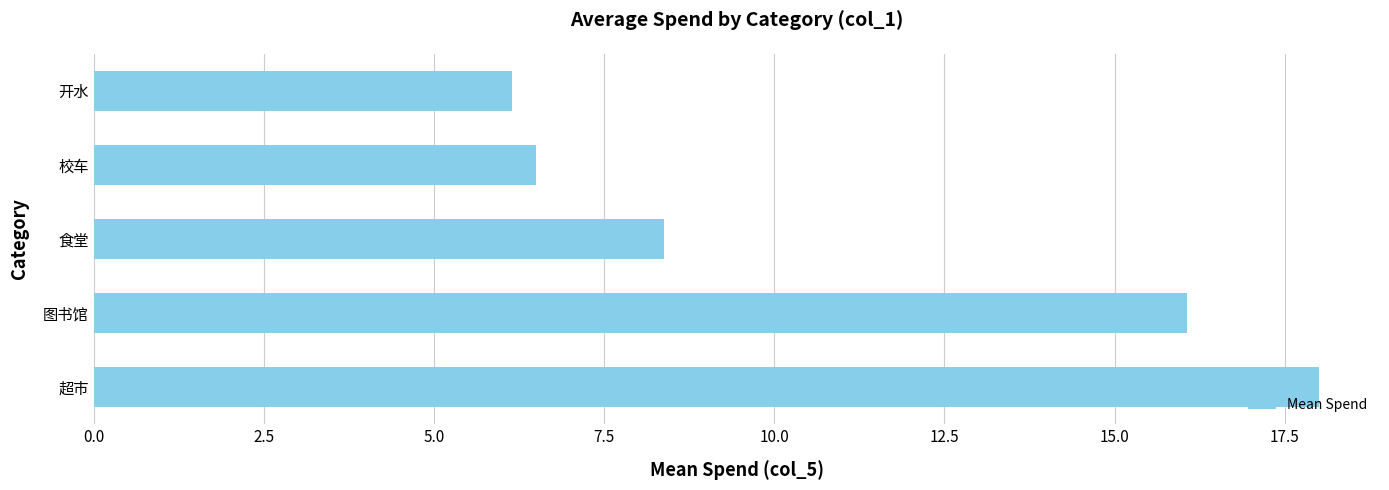

What value does the data have at 图书馆?

16.1